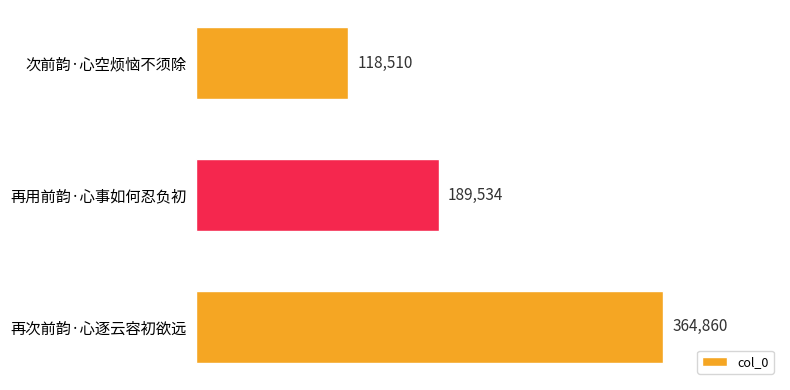

How many bars are there in total?

3